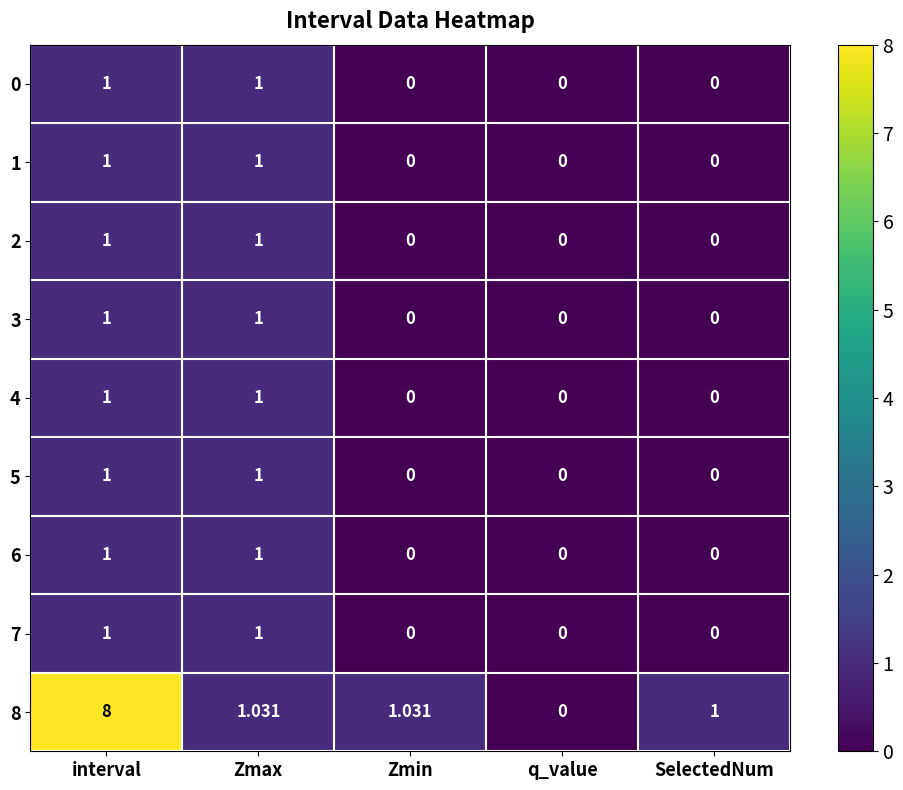

At which category is the sum across all series the highest?

interval